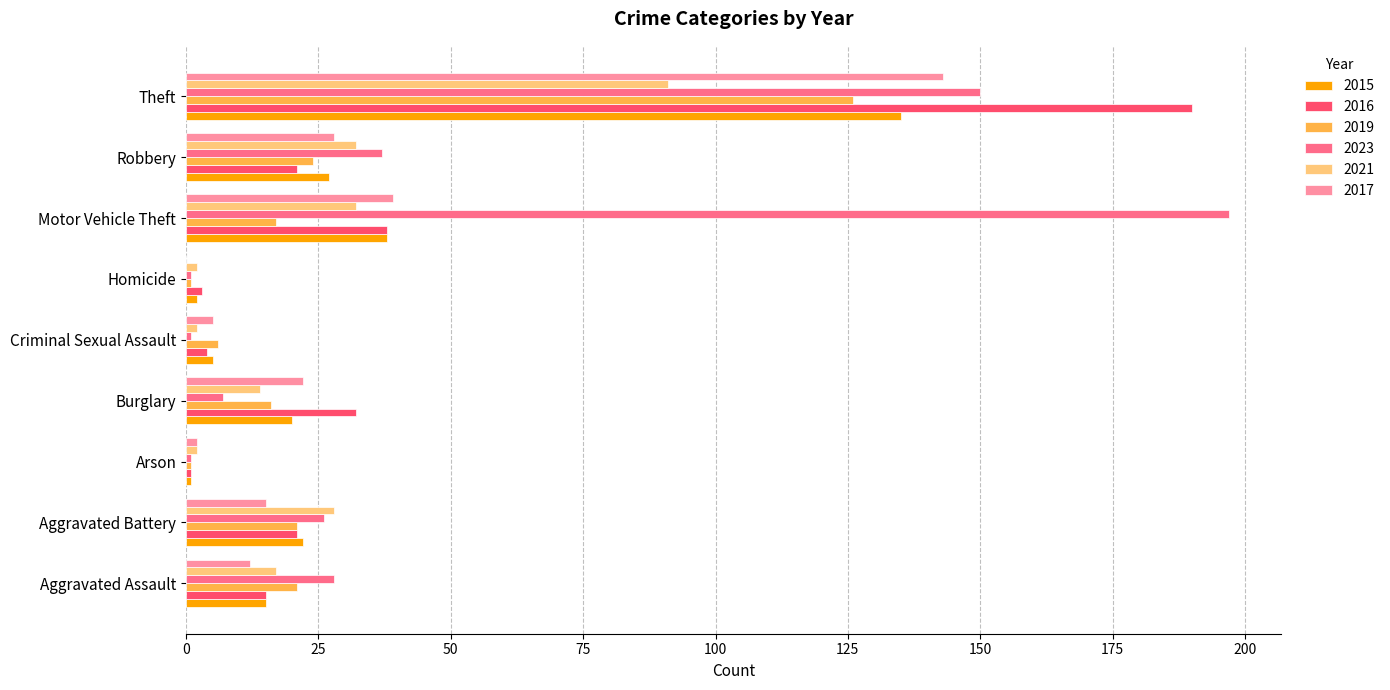

Which series has the largest total across all categories?

2023